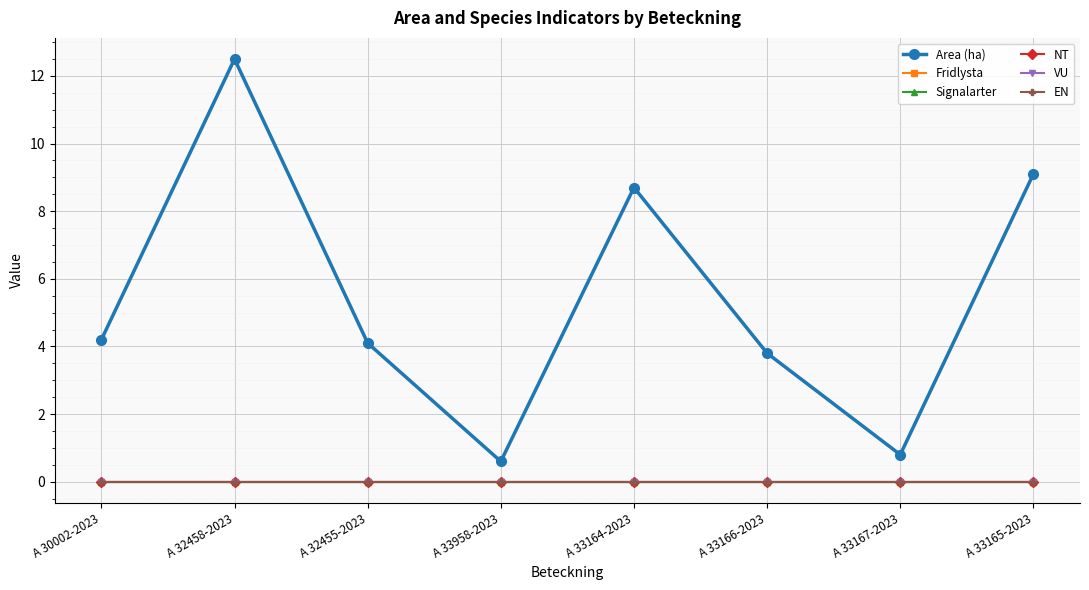

Reading left to right, extract all data points from this chart.

Area (ha): A 30002-2023=4.2	A 32458-2023=12.5	A 32455-2023=4.1	A 33958-2023=0.6	A 33164-2023=8.7	A 33166-2023=3.8	A 33167-2023=0.8	A 33165-2023=9.1
Fridlysta: A 30002-2023=0.0	A 32458-2023=0.0	A 32455-2023=0.0	A 33958-2023=0.0	A 33164-2023=0.0	A 33166-2023=0.0	A 33167-2023=0.0	A 33165-2023=0.0
Signalarter: A 30002-2023=0.0	A 32458-2023=0.0	A 32455-2023=0.0	A 33958-2023=0.0	A 33164-2023=0.0	A 33166-2023=0.0	A 33167-2023=0.0	A 33165-2023=0.0
NT: A 30002-2023=0.0	A 32458-2023=0.0	A 32455-2023=0.0	A 33958-2023=0.0	A 33164-2023=0.0	A 33166-2023=0.0	A 33167-2023=0.0	A 33165-2023=0.0
VU: A 30002-2023=0.0	A 32458-2023=0.0	A 32455-2023=0.0	A 33958-2023=0.0	A 33164-2023=0.0	A 33166-2023=0.0	A 33167-2023=0.0	A 33165-2023=0.0
EN: A 30002-2023=0.0	A 32458-2023=0.0	A 32455-2023=0.0	A 33958-2023=0.0	A 33164-2023=0.0	A 33166-2023=0.0	A 33167-2023=0.0	A 33165-2023=0.0